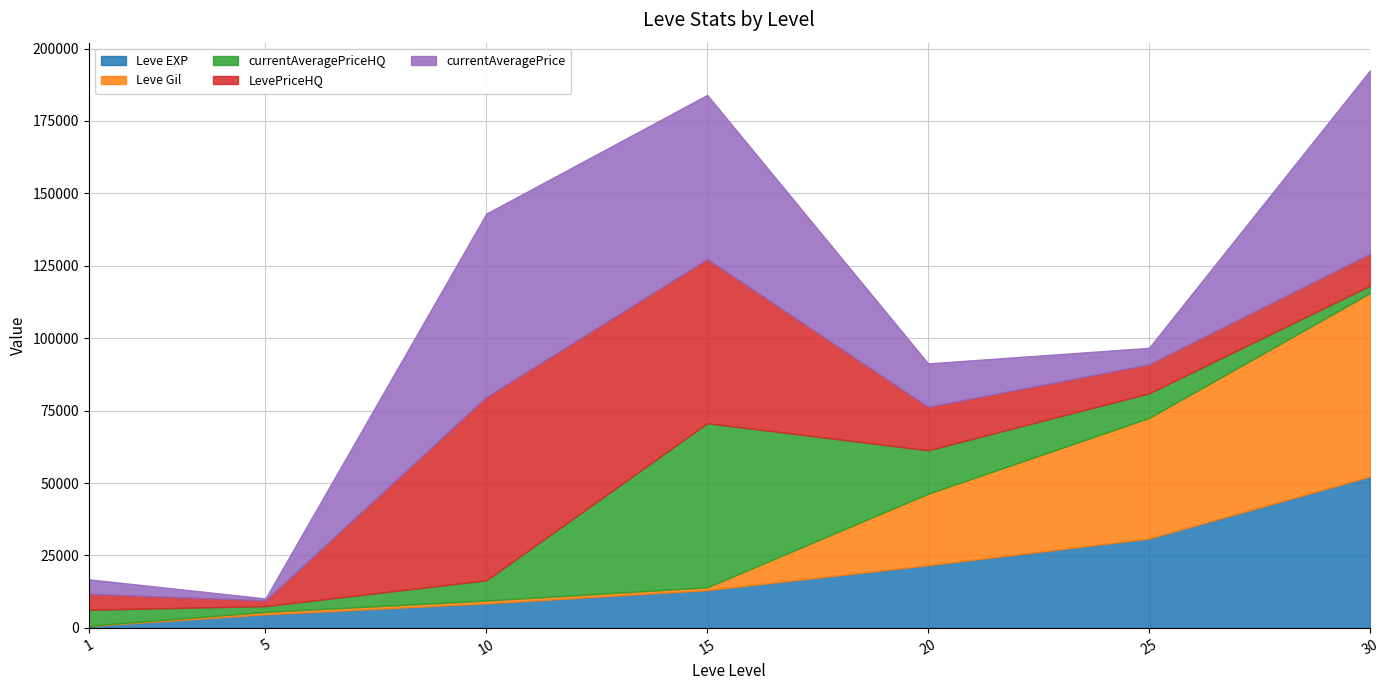

What is the total value across all series at 25?

96684.0